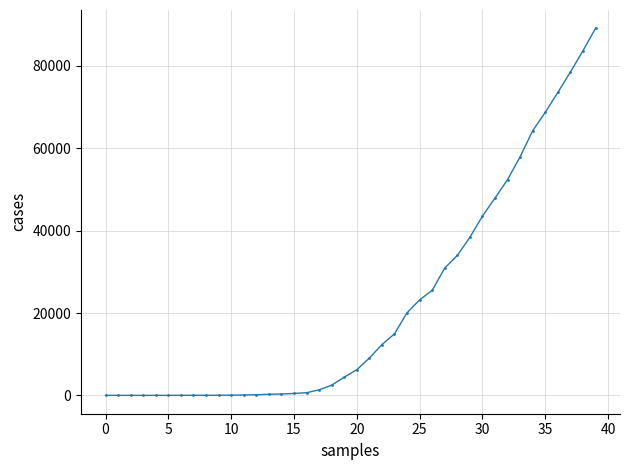

What is the difference between the maximum and minimum values?

89126